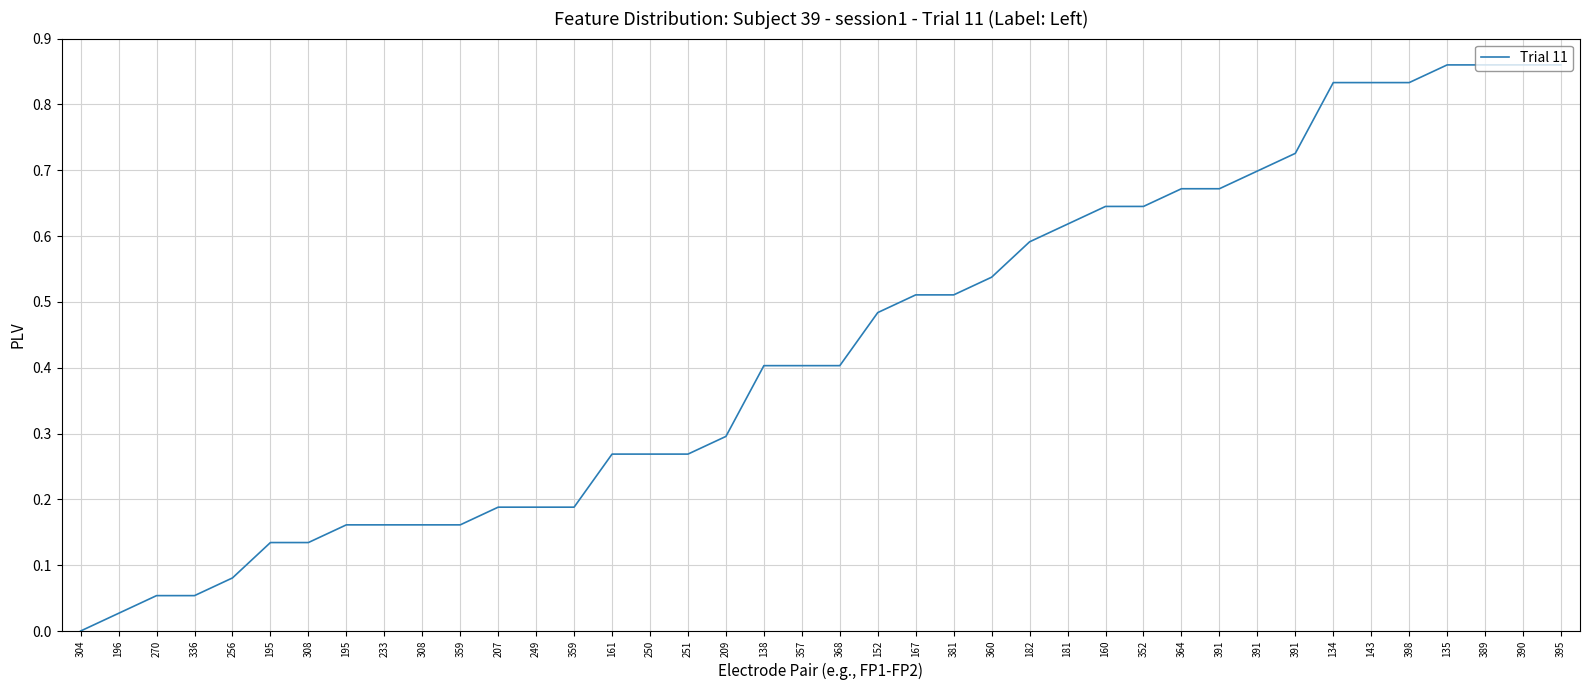

The chart shows a value of 0.7 at 357. True or false?

False